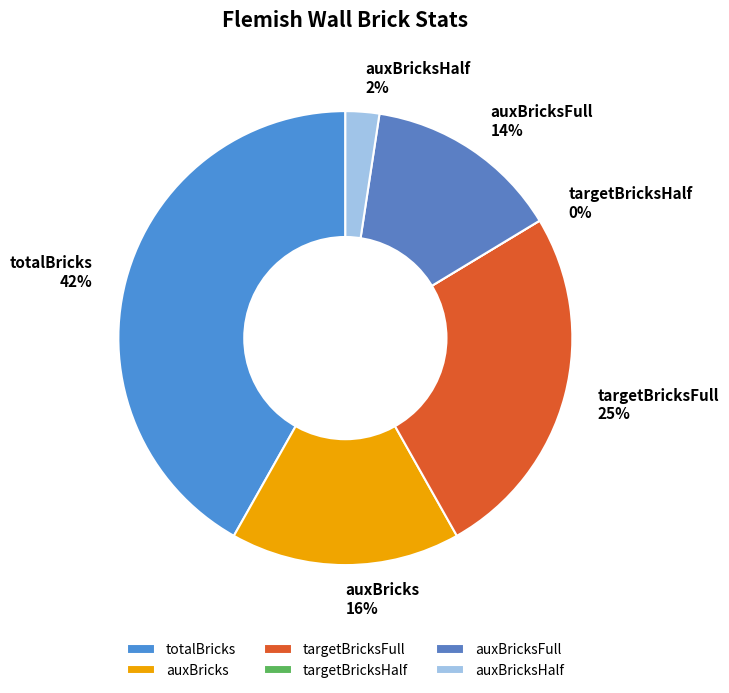

Which slice is the largest?

totalBricks